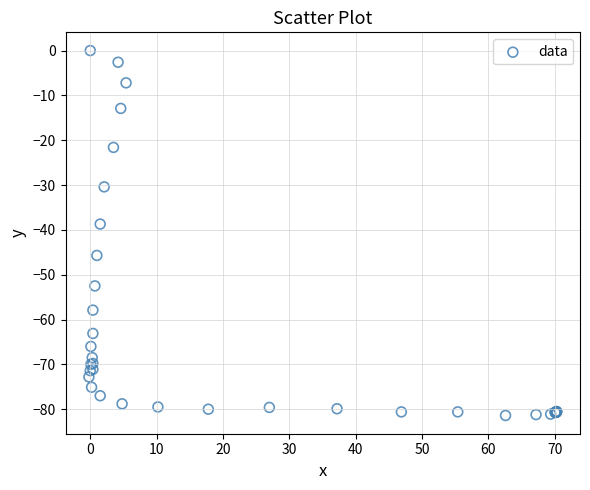

What Y value in the scatter plot is closest to -40?

-38.7